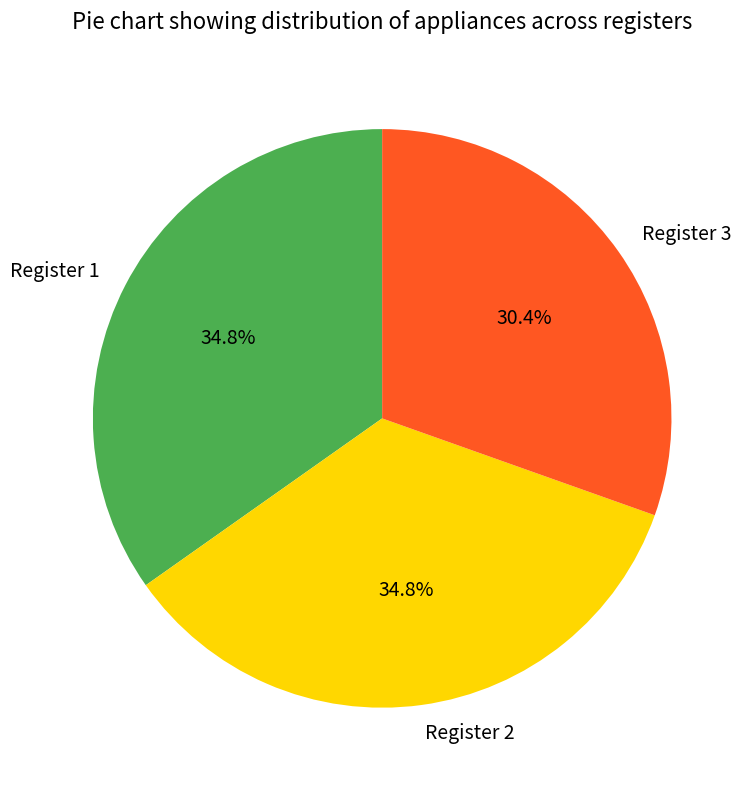

What portion of the pie excludes Register 2?

65.2%